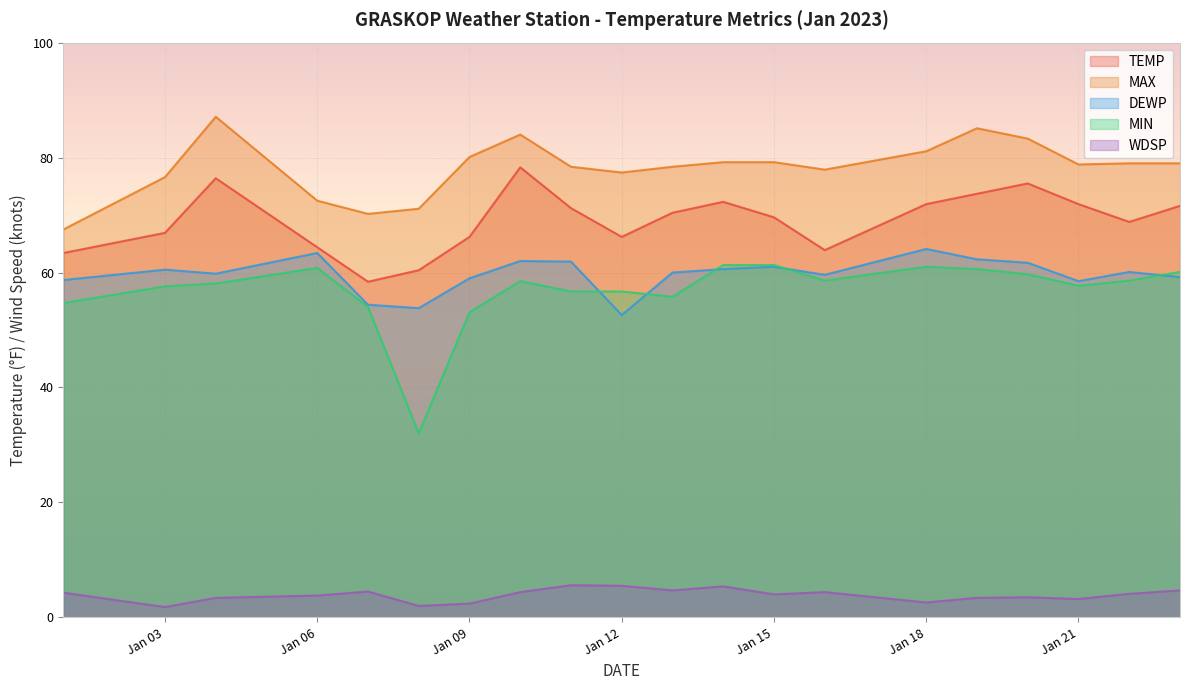

How many interior local valleys does the WDSP series have?

6